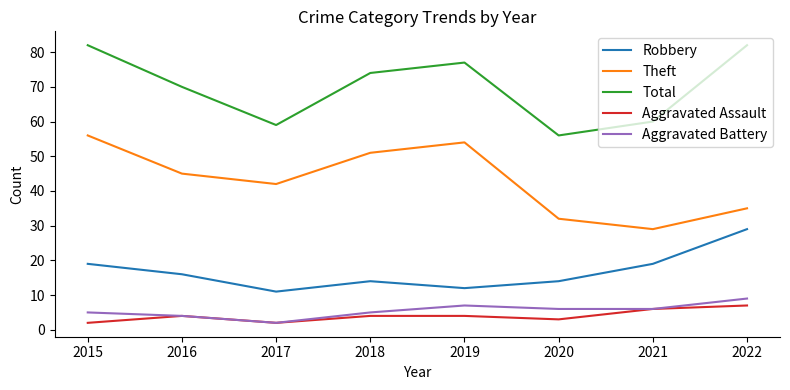

Is the value of Total at 2017 greater than the value of Theft at 2017?

Yes